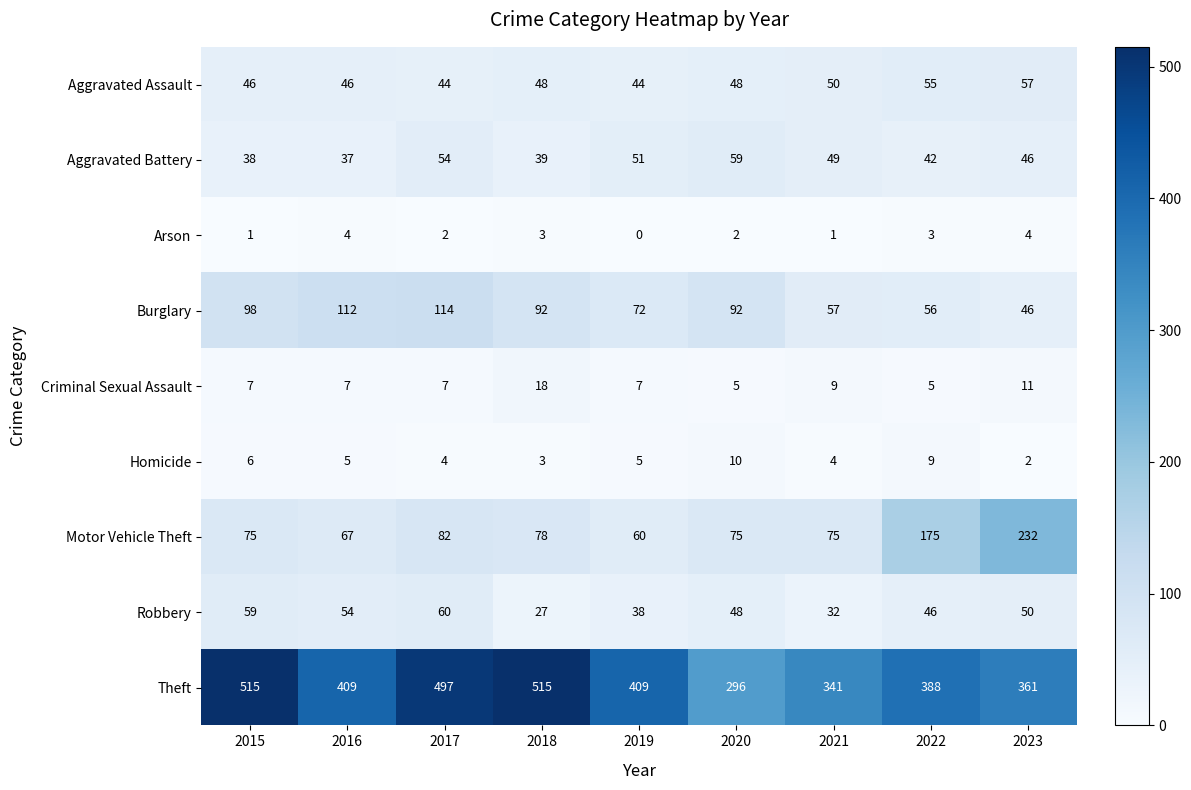

True or false: Aggravated Battery has a value of 54 at 2017.

True